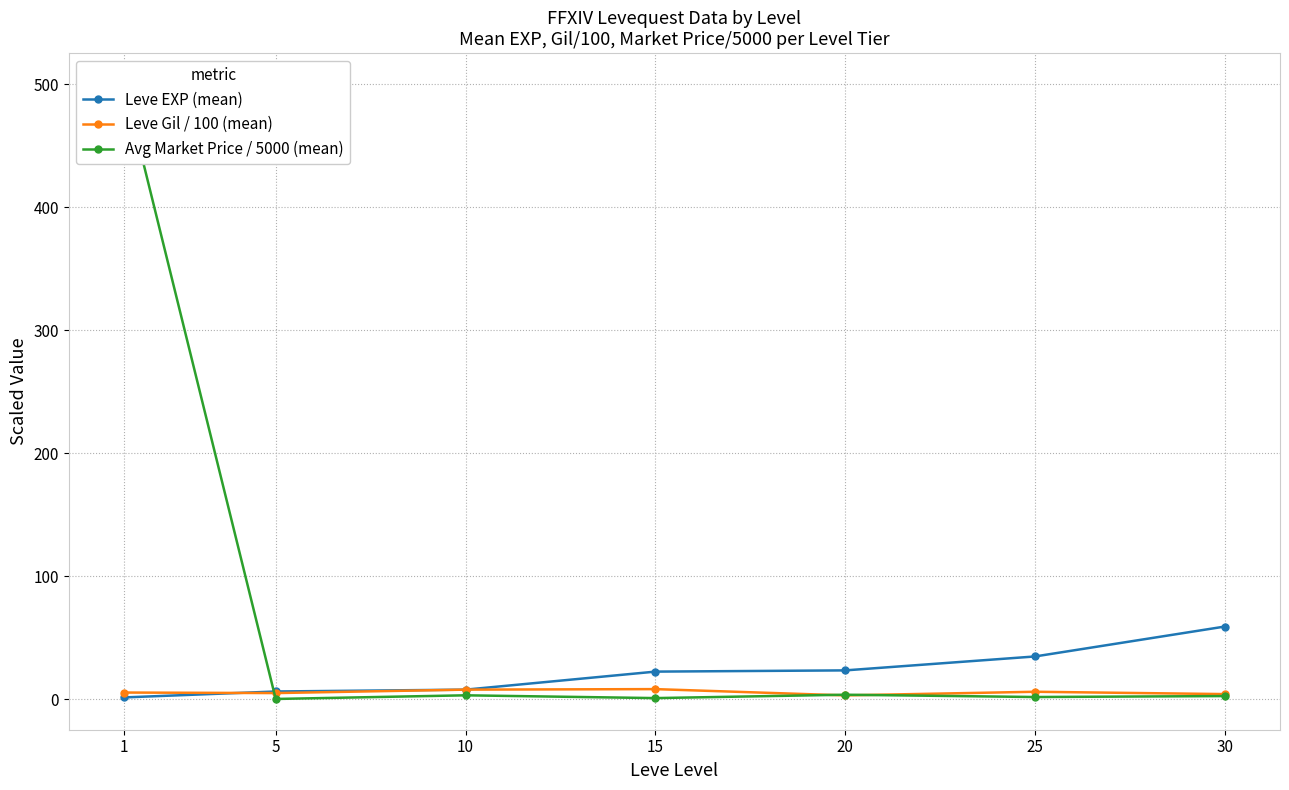

True or false: Leve Gil / 100 (mean) has a value of 1.7 at 1.

False